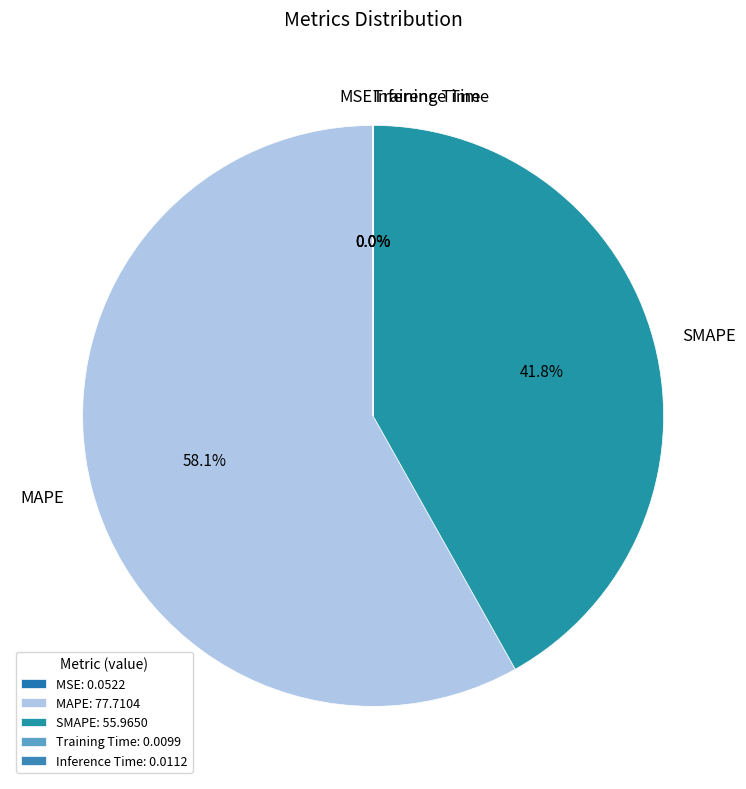

To the nearest percent, what portion does MAPE represent?

58%